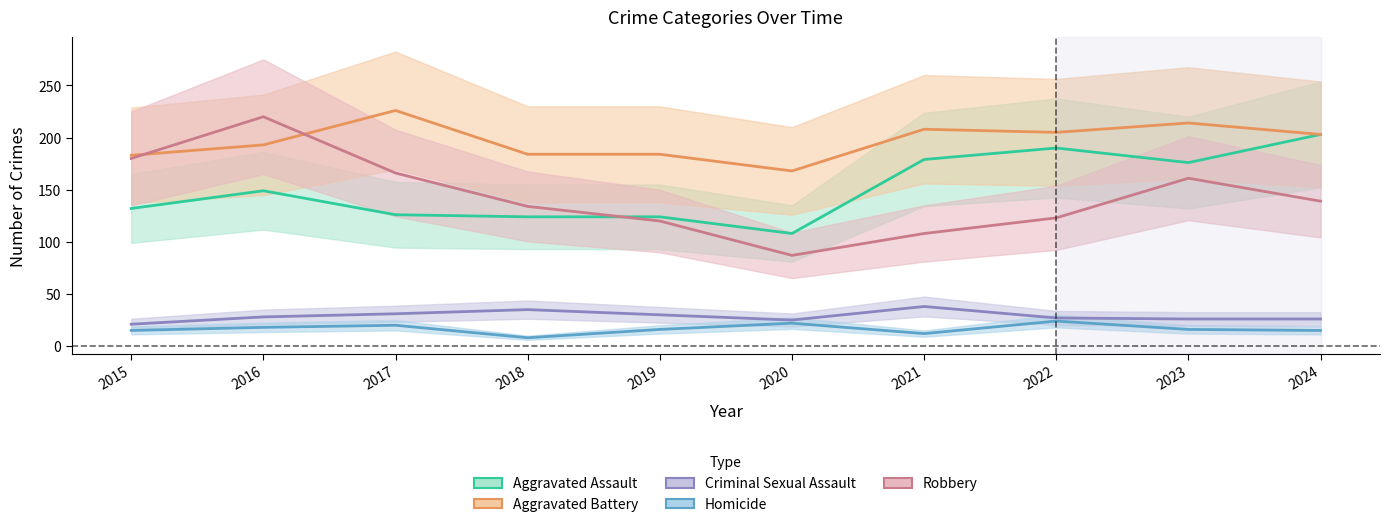

Where does the Robbery series first go above 139?

2015